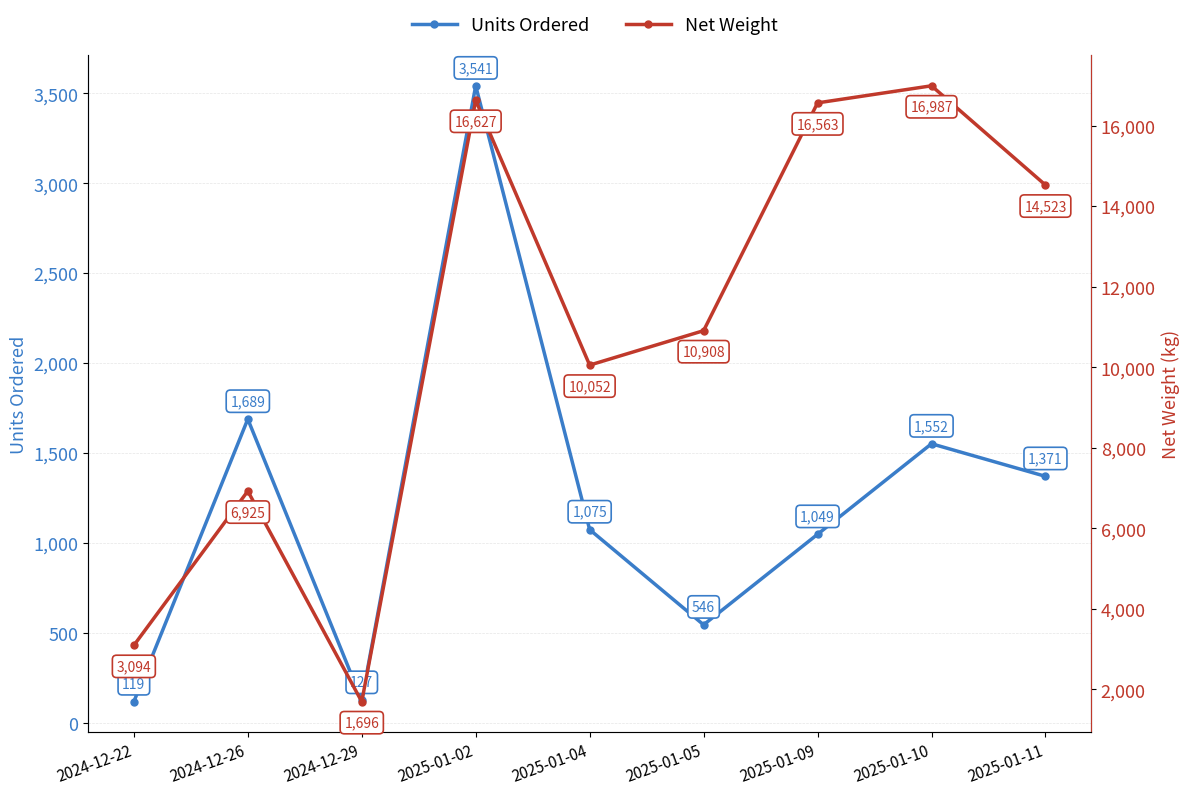

What is the sum of all Net Weight values?

97375.6